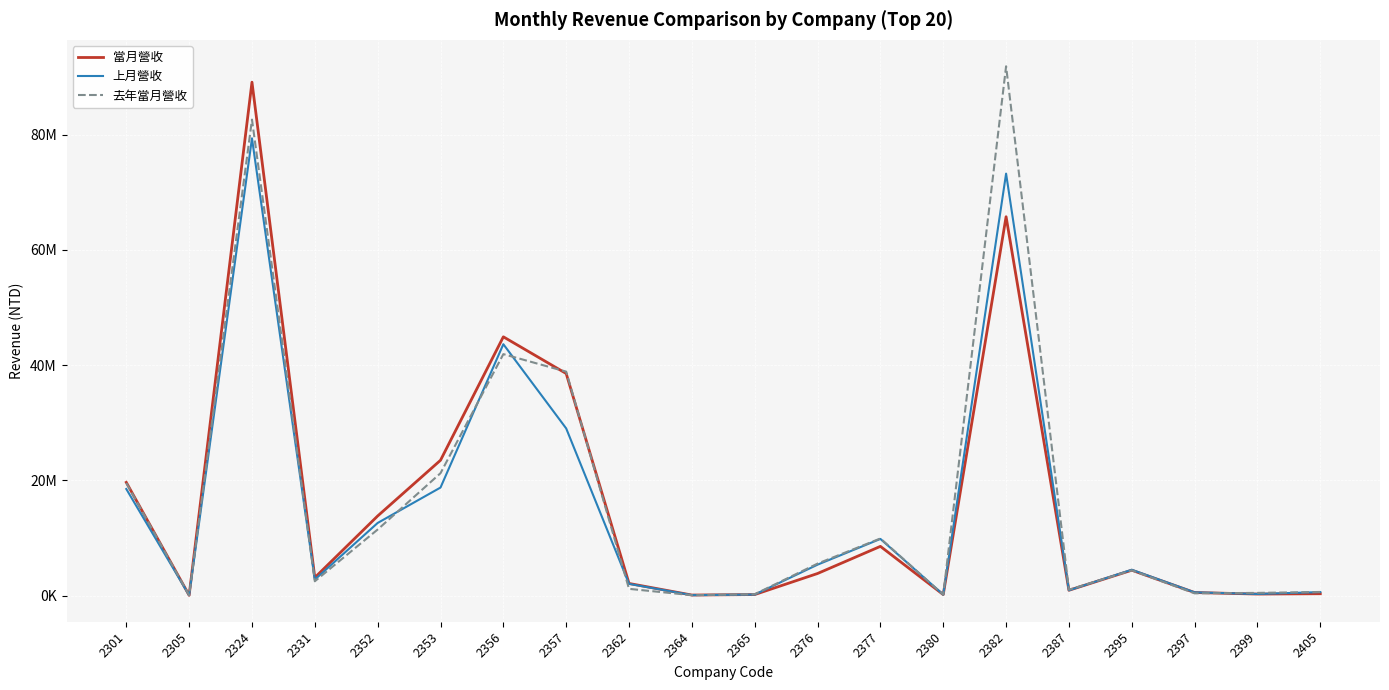

True or false: 上月營收 and 去年當月營收 cross at least once.

True